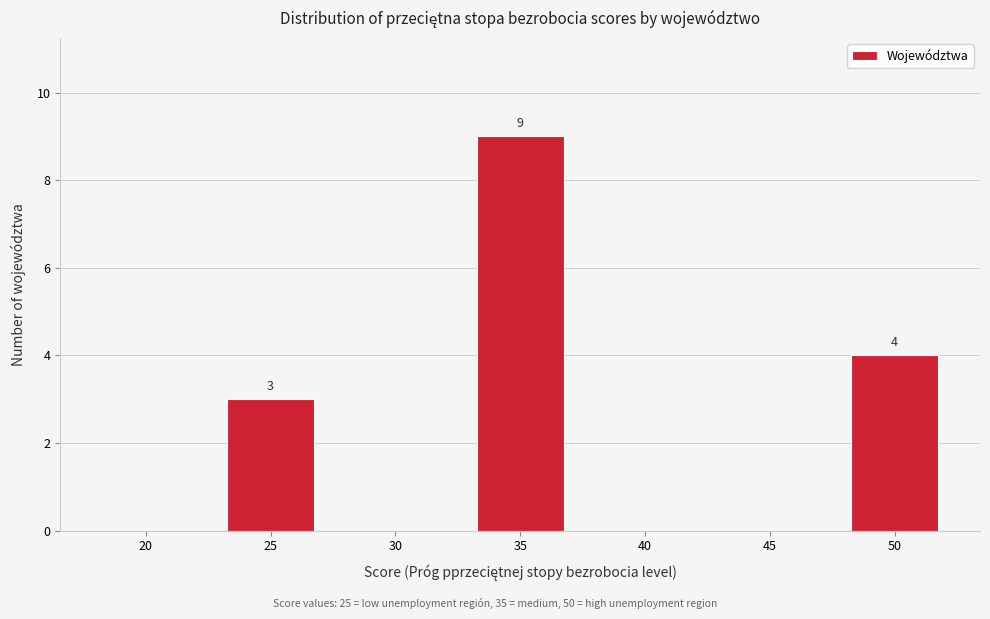

Reading right to left, list all the values displayed in this chart.

50=4	45=0	40=0	35=9	30=0	25=3	20=0